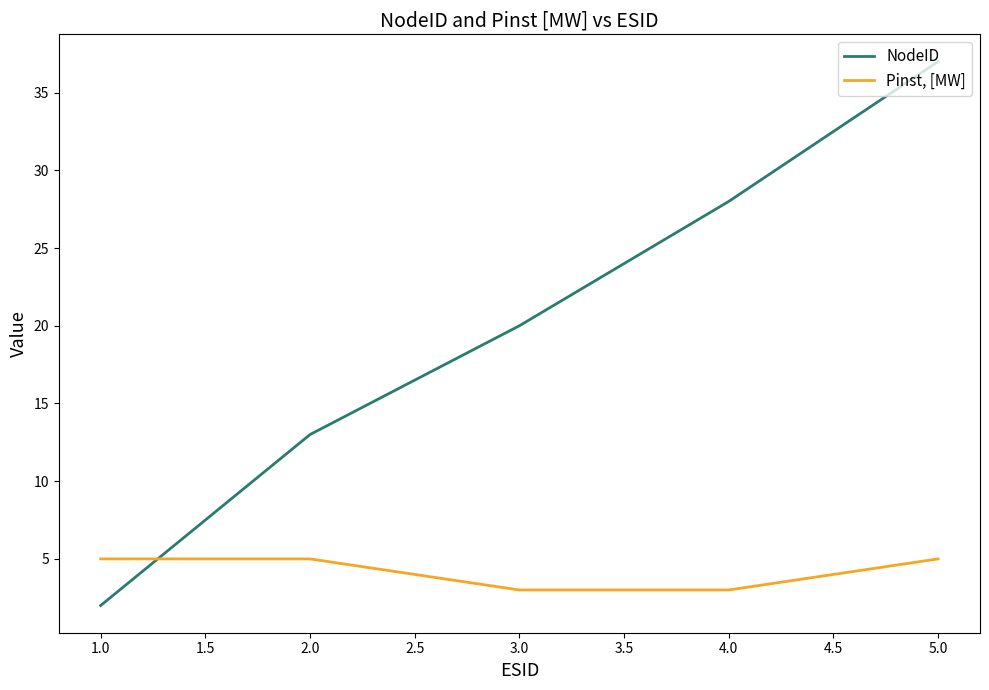

Rank the categories by NodeID value from highest to lowest.

5.0, 4.0, 3.0, 2.0, 1.0